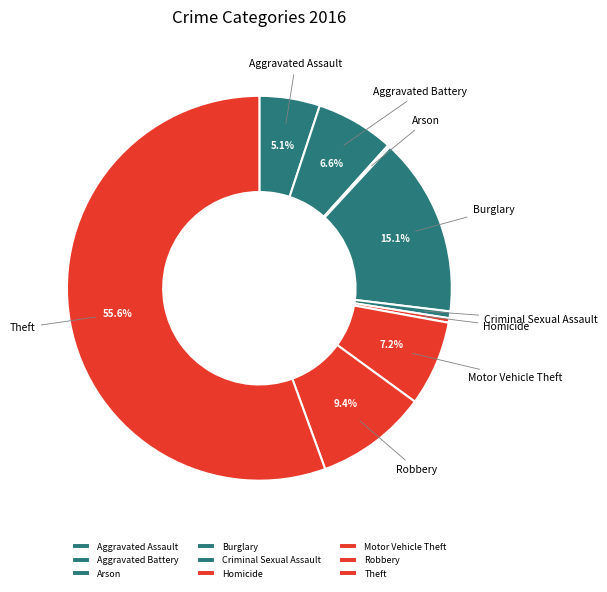

Is the sum of Aggravated Battery and Theft greater than half?

Yes